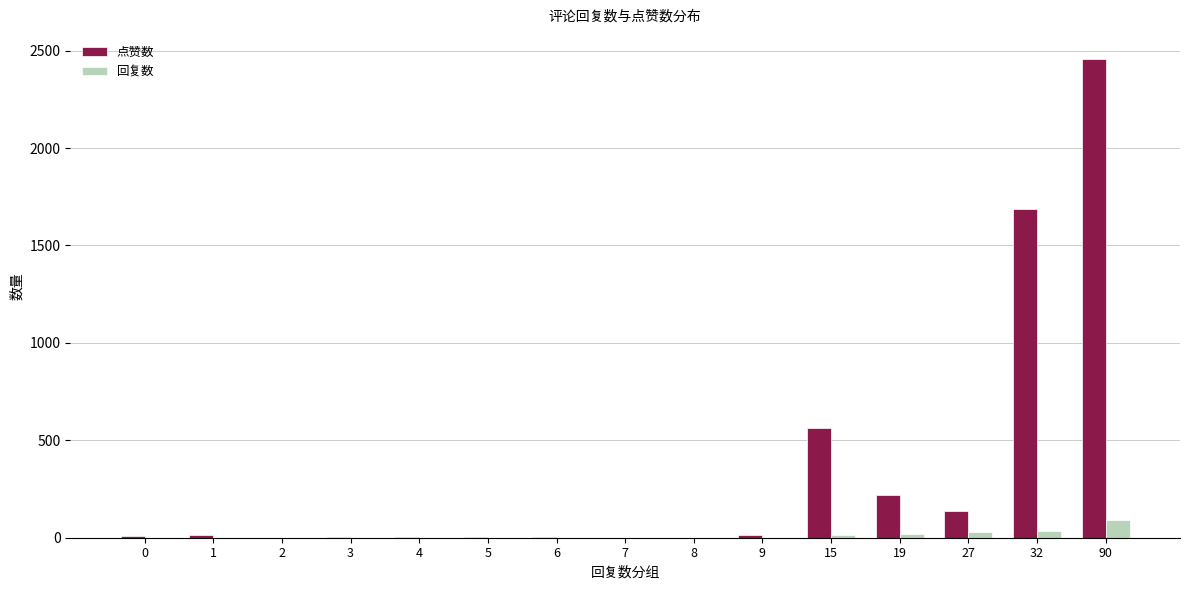

Are the bars grouped side by side (vs. stacked)?

Yes